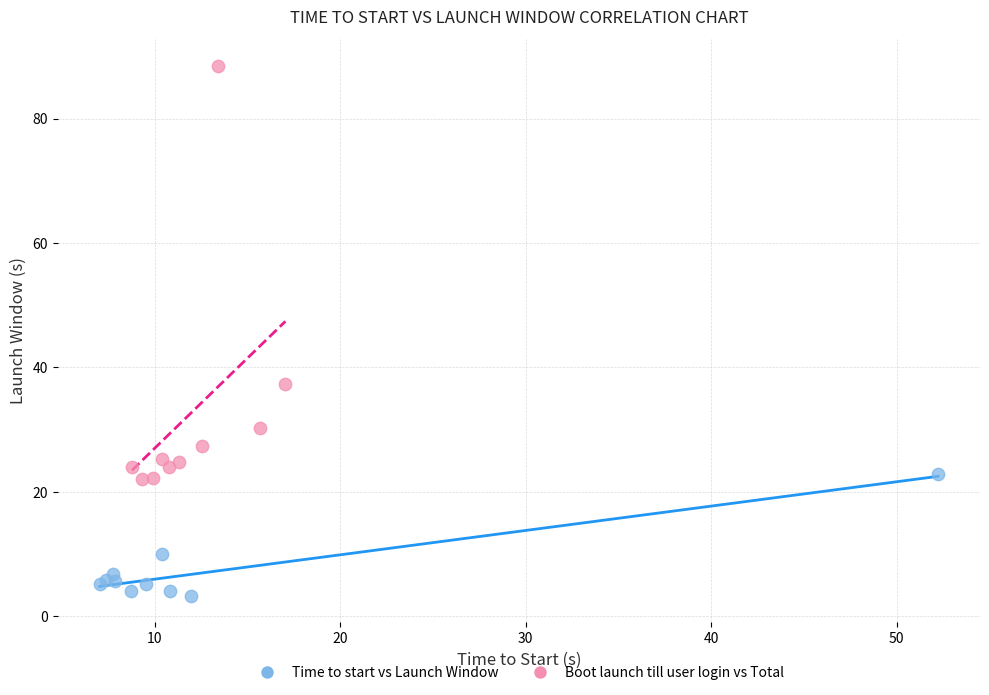

Which series contains the lowest Y value?

Time to start vs Launch Window